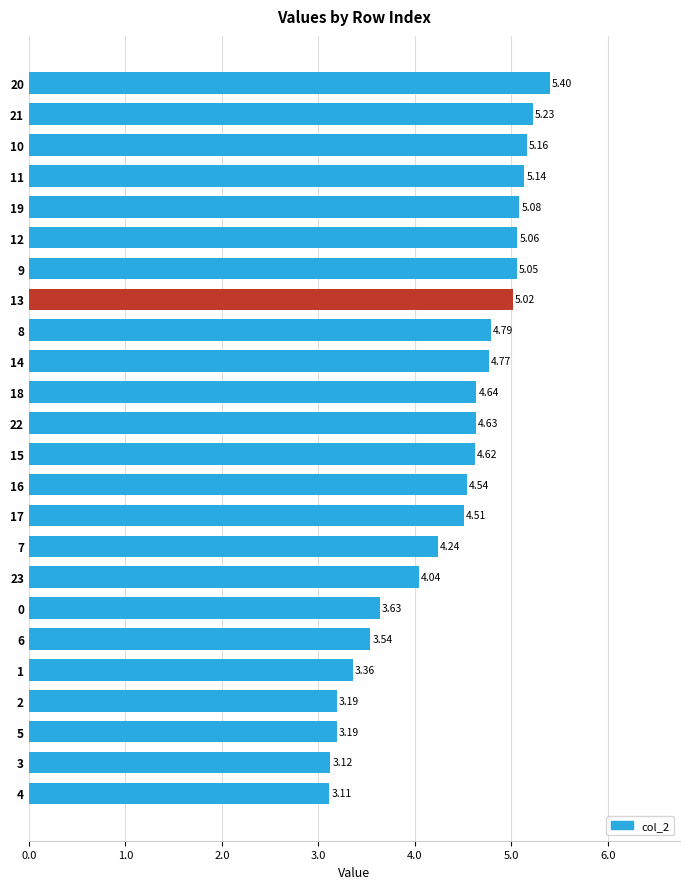

Which has a higher value, 22 or 1?

22